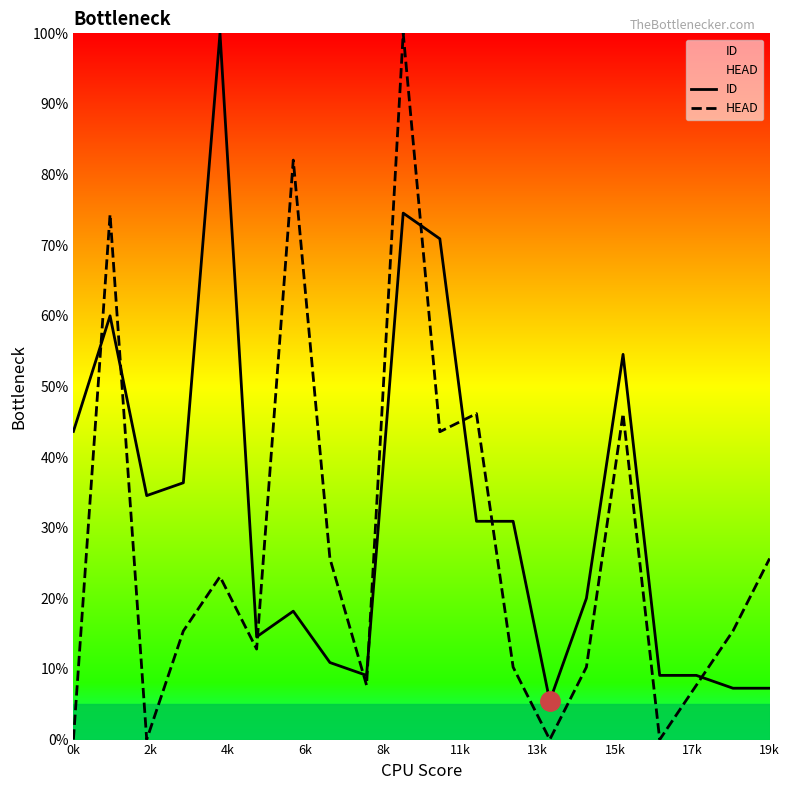

How many interior local peaks does the ID series have?

5